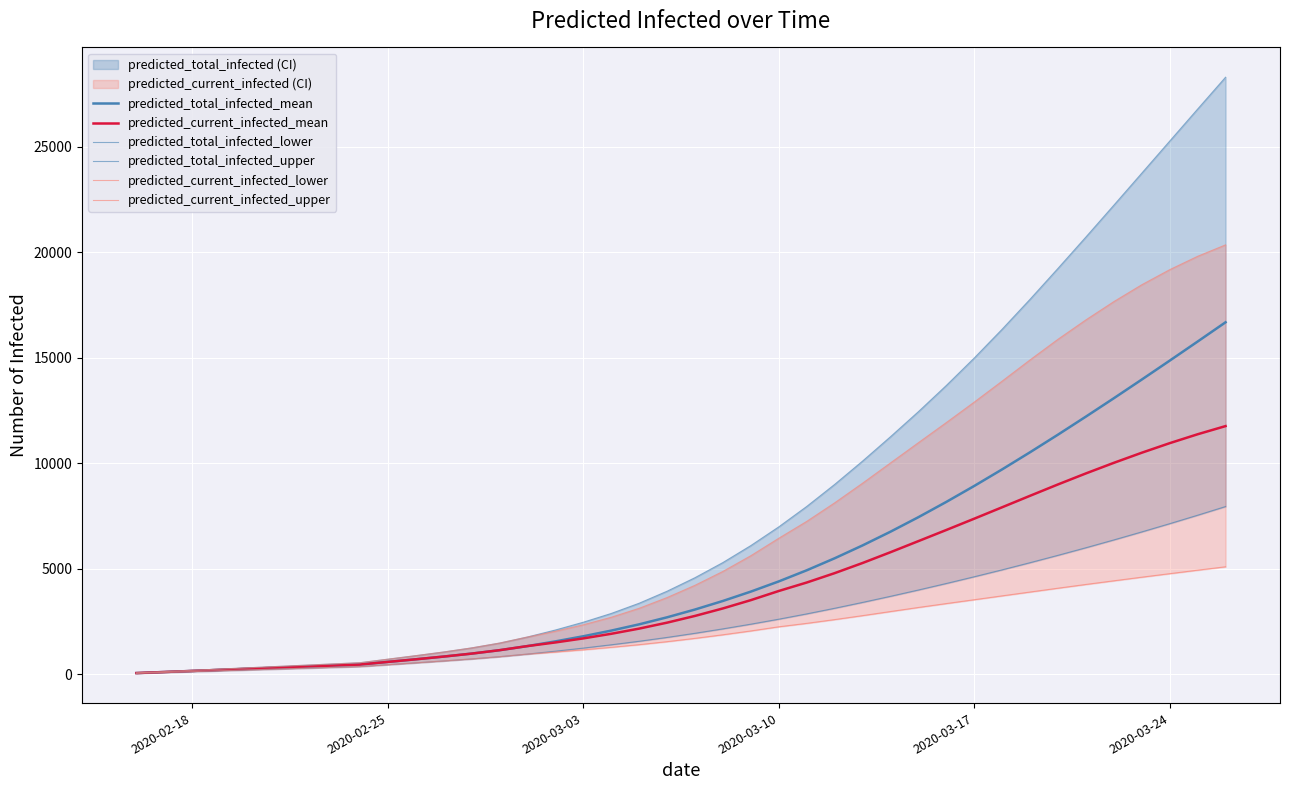

What is the difference between the highest and lowest values at 2020-02-25?

40